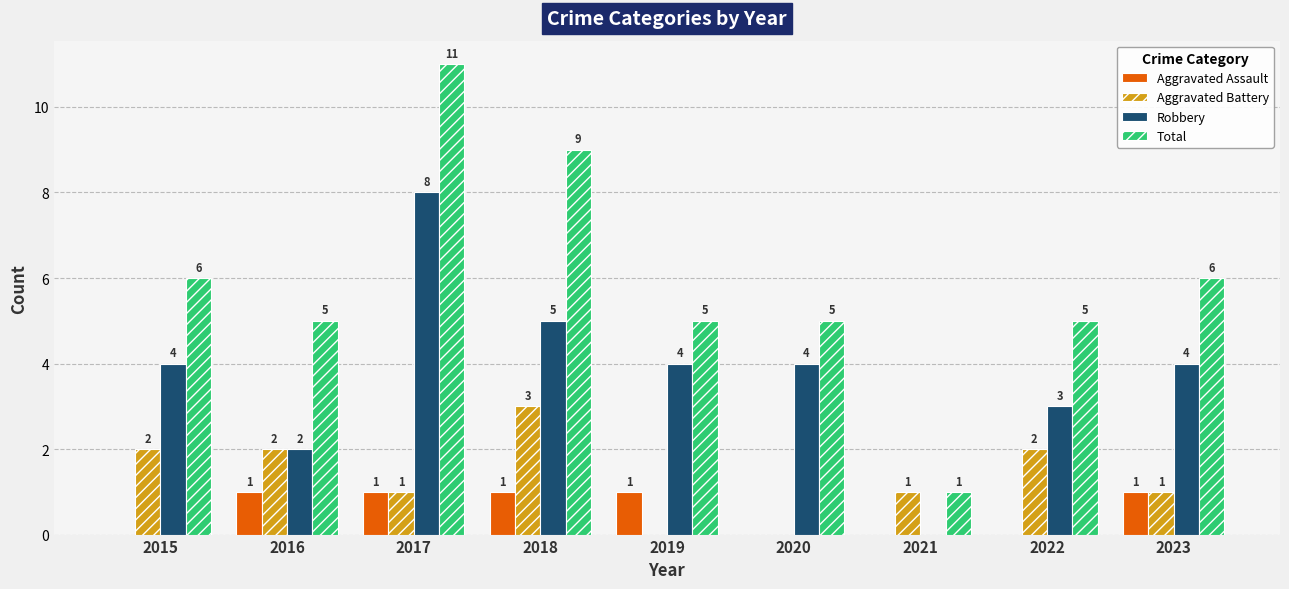

Reading right to left, what are all the values shown in this chart?

Aggravated Assault: 2023=1	2022=0	2021=0	2020=0	2019=1	2018=1	2017=1	2016=1	2015=0
Aggravated Battery: 2023=1	2022=2	2021=1	2020=0	2019=0	2018=3	2017=1	2016=2	2015=2
Robbery: 2023=4	2022=3	2021=0	2020=4	2019=4	2018=5	2017=8	2016=2	2015=4
Total: 2023=6	2022=5	2021=1	2020=5	2019=5	2018=9	2017=11	2016=5	2015=6